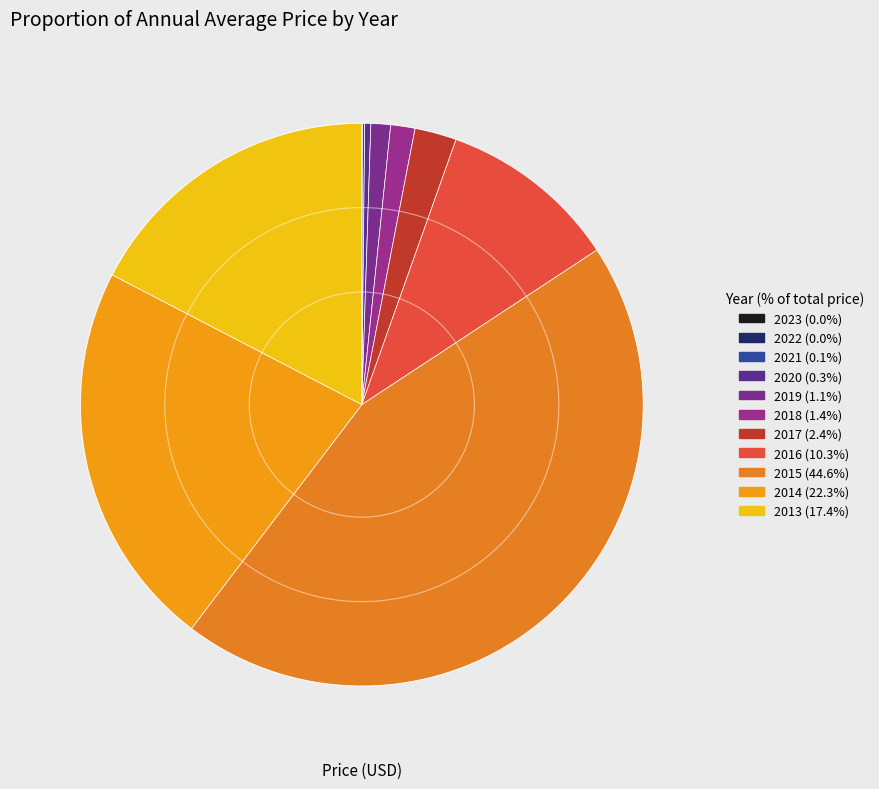

What is the change in value from 2018 to 2014?

+2902.9